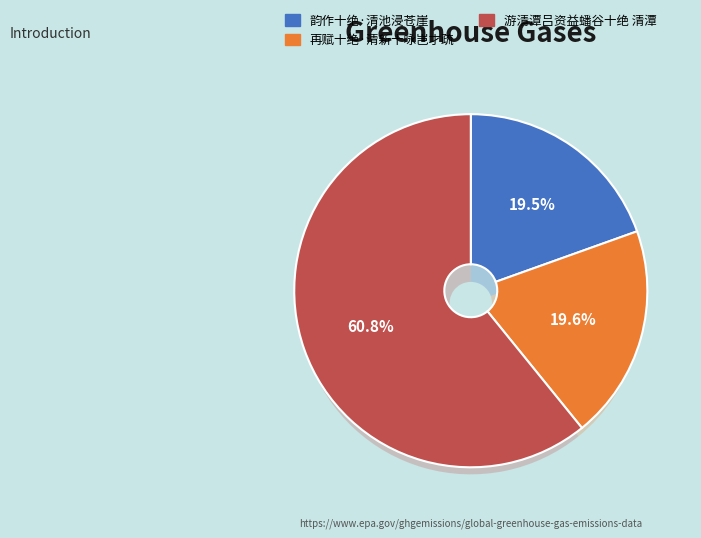

To the nearest percent, what is the combined percentage of 再赋十绝·清新十咏岂才疏 and 韵作十绝·清池浸苍崖?

39%